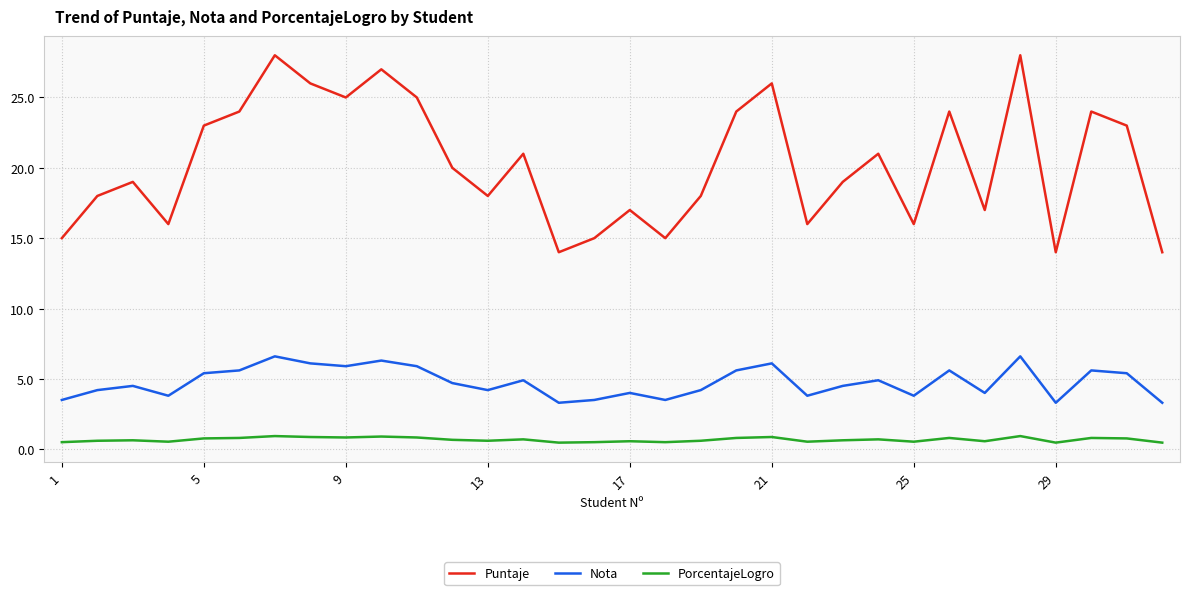

Which series has the largest range (max minus min)?

Puntaje